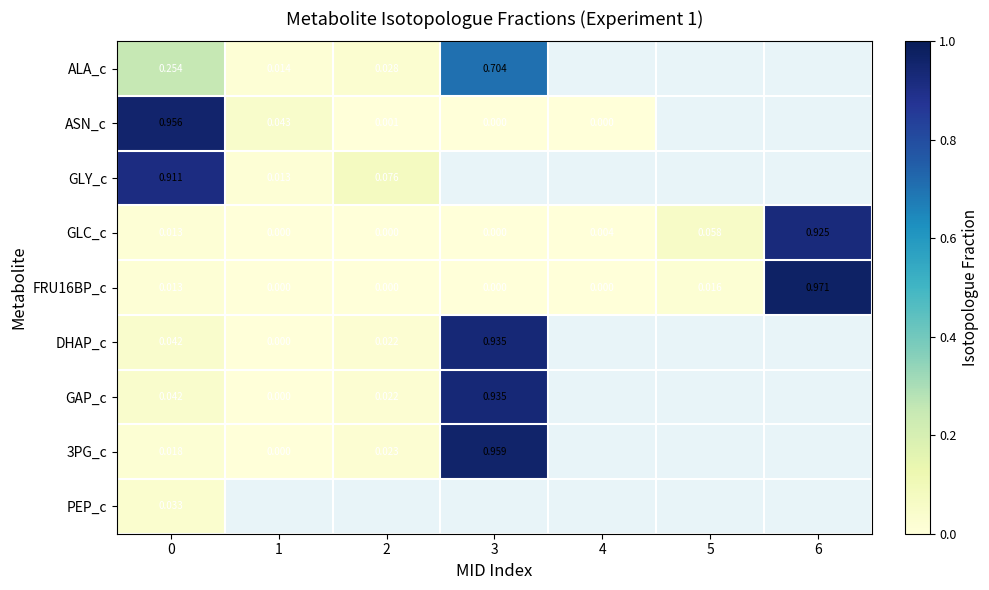

Is the value of ALA_c at 2 greater than the value of 3PG_c at 1?

Yes